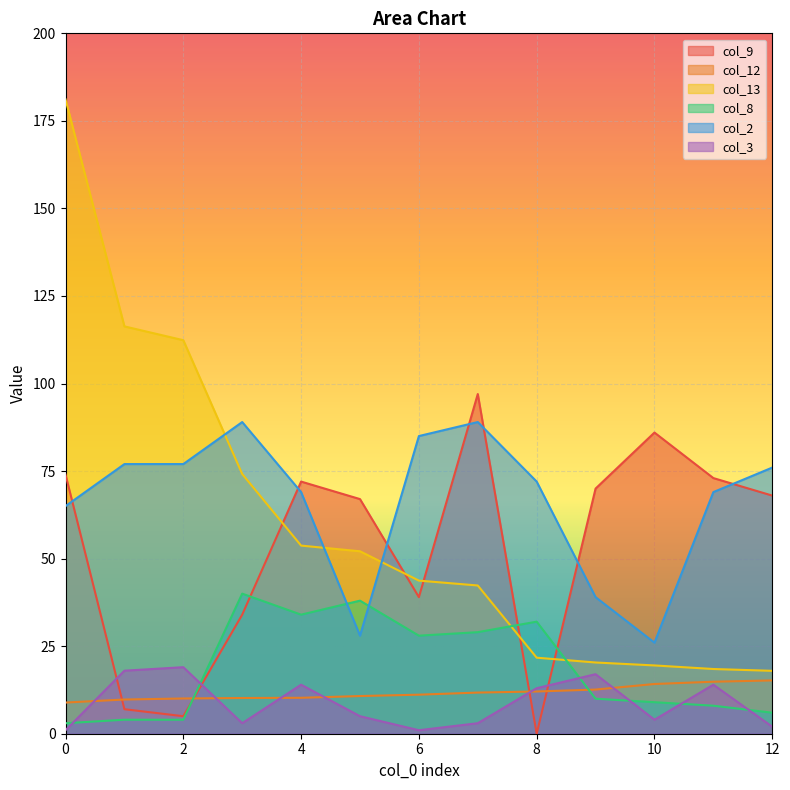

How many lines are shown in the chart?

6